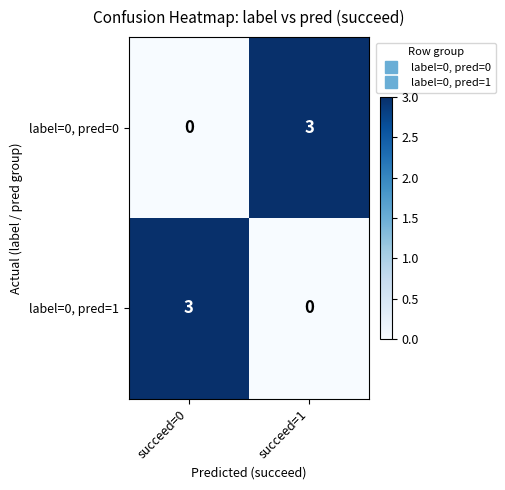

What is the approximate value of label=0, pred=1 at succeed=0?

3